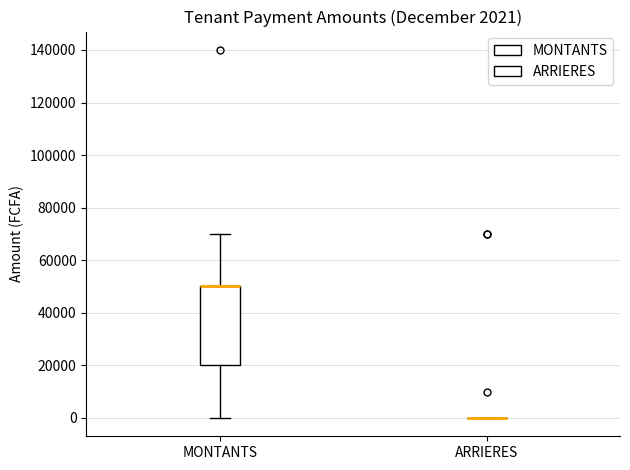

Which box is the tallest, from its lower edge to its upper edge?

MONTANTS